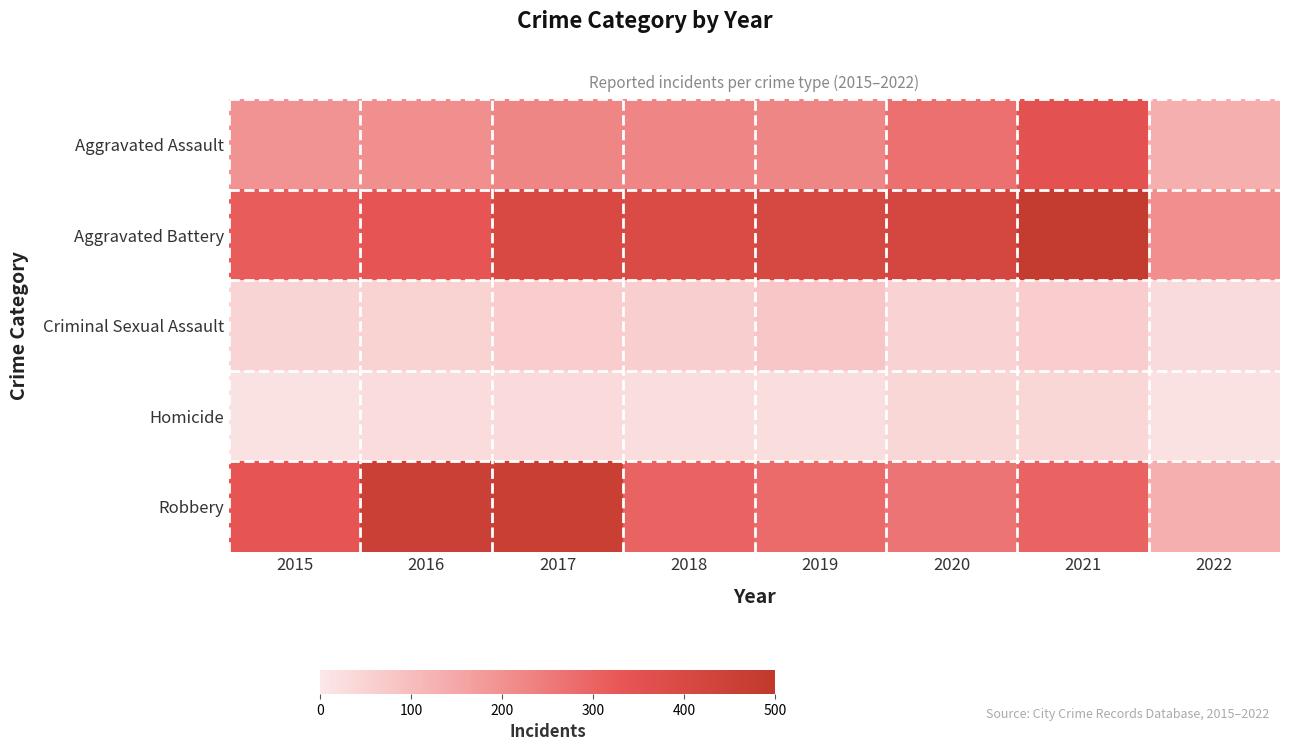

What is the spread (max minus min) of values at 2018?

364